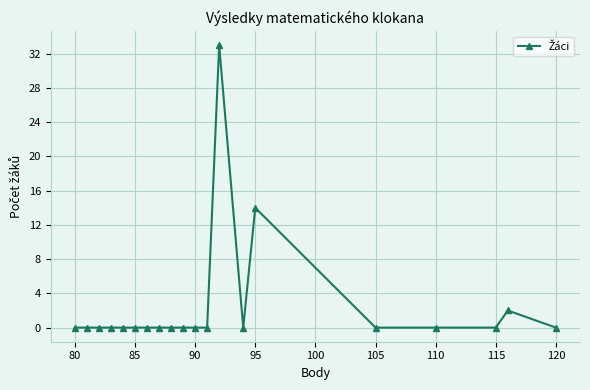

Reading right to left, transcribe all the data shown in this chart.

0	2	0	0	0	14	0	33	0	0	0	0	0	0	0	0	0	0	0	0